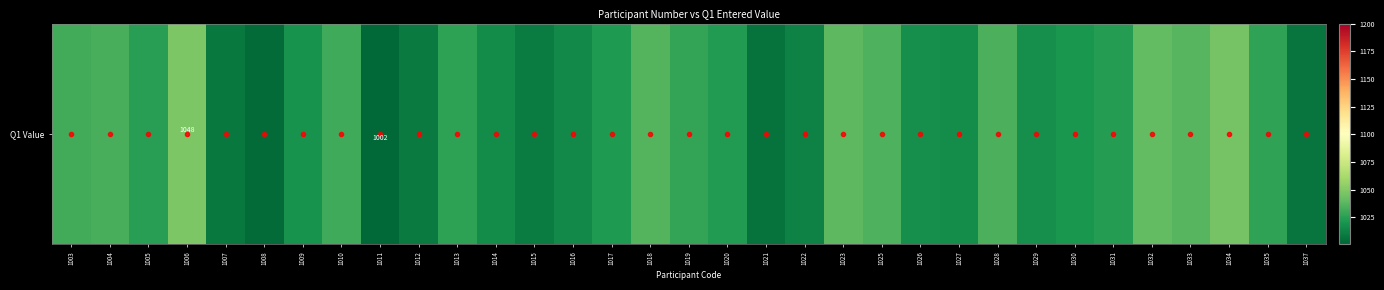

Reading left to right, extract all data points from this chart.

1003=1032	1004=1033	1005=1025	1006=1048	1007=1008	1008=1003	1009=1019	1010=1031	1011=1002	1012=1009	1013=1026	1014=1016	1015=1010	1016=1015	1017=1022	1018=1036	1019=1028	1020=1023	1021=1006	1022=1012	1023=1039	1025=1035	1026=1018	1027=1017	1028=1034	1029=1018	1030=1021	1031=1024	1032=1040	1033=1037	1034=1046	1035=1027	1037=1007